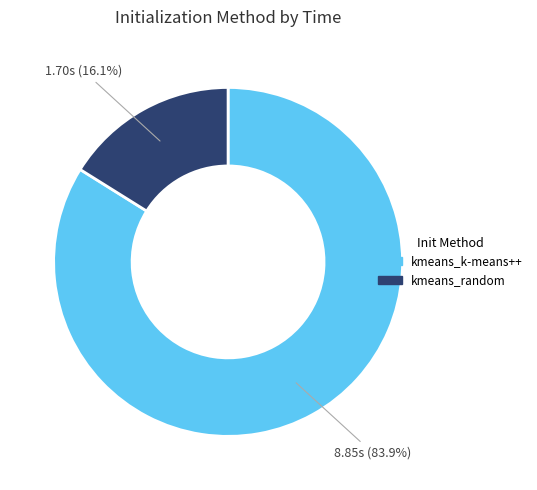

Between kmeans_k-means++ and kmeans_random, which is larger?

kmeans_k-means++